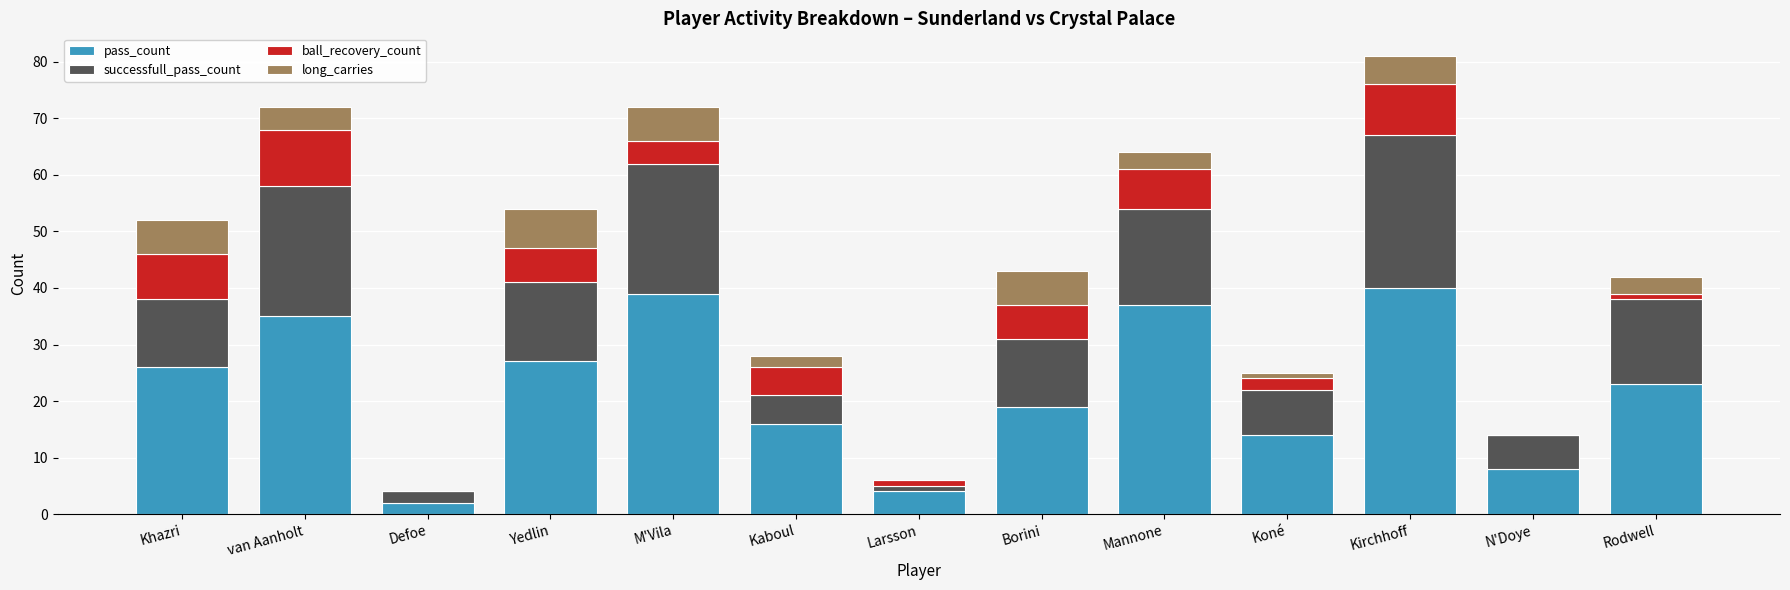

What is the sum of all pass_count values?

290